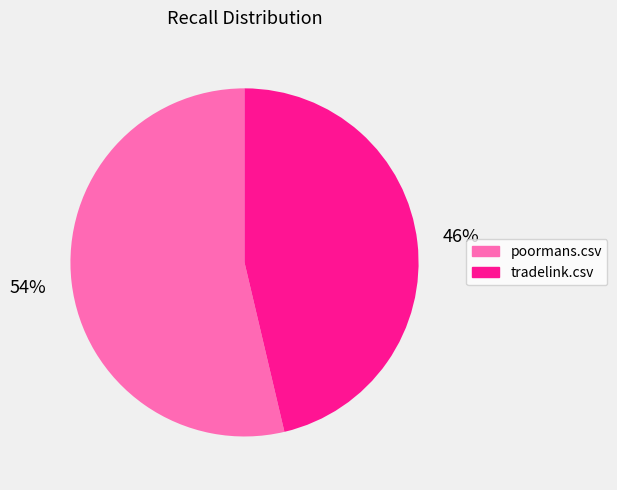

What is the largest slice in the pie chart?

poormans.csv